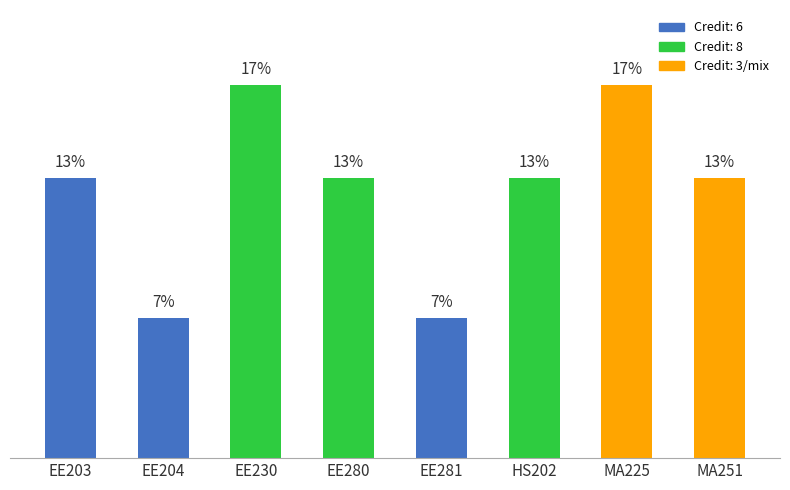

Are the bars horizontal?

No